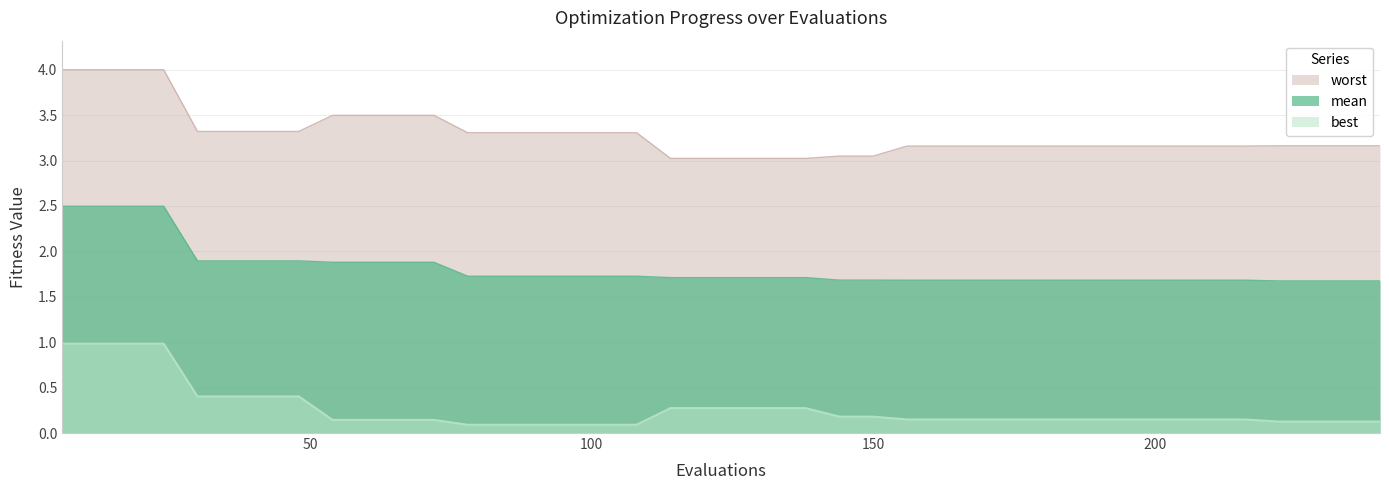

At how many categories does at least one series exceed 2?

40